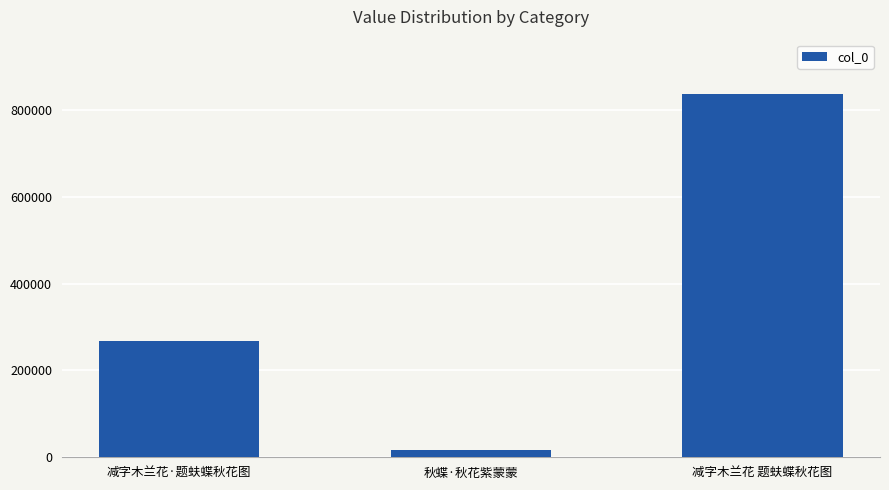

What is the greatest value displayed?

835995